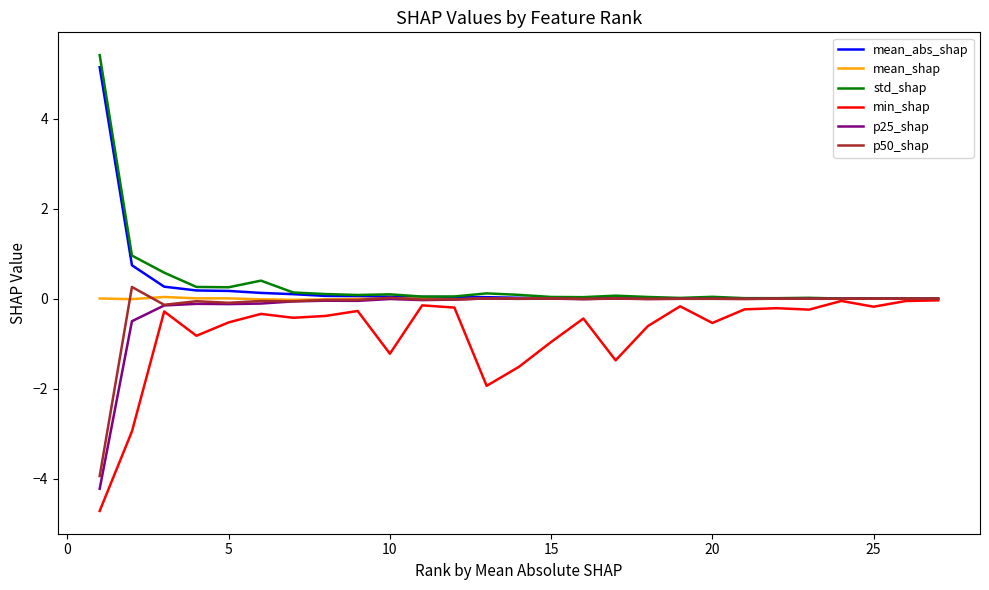

What is the lowest value of the min_shap series?

-4.7